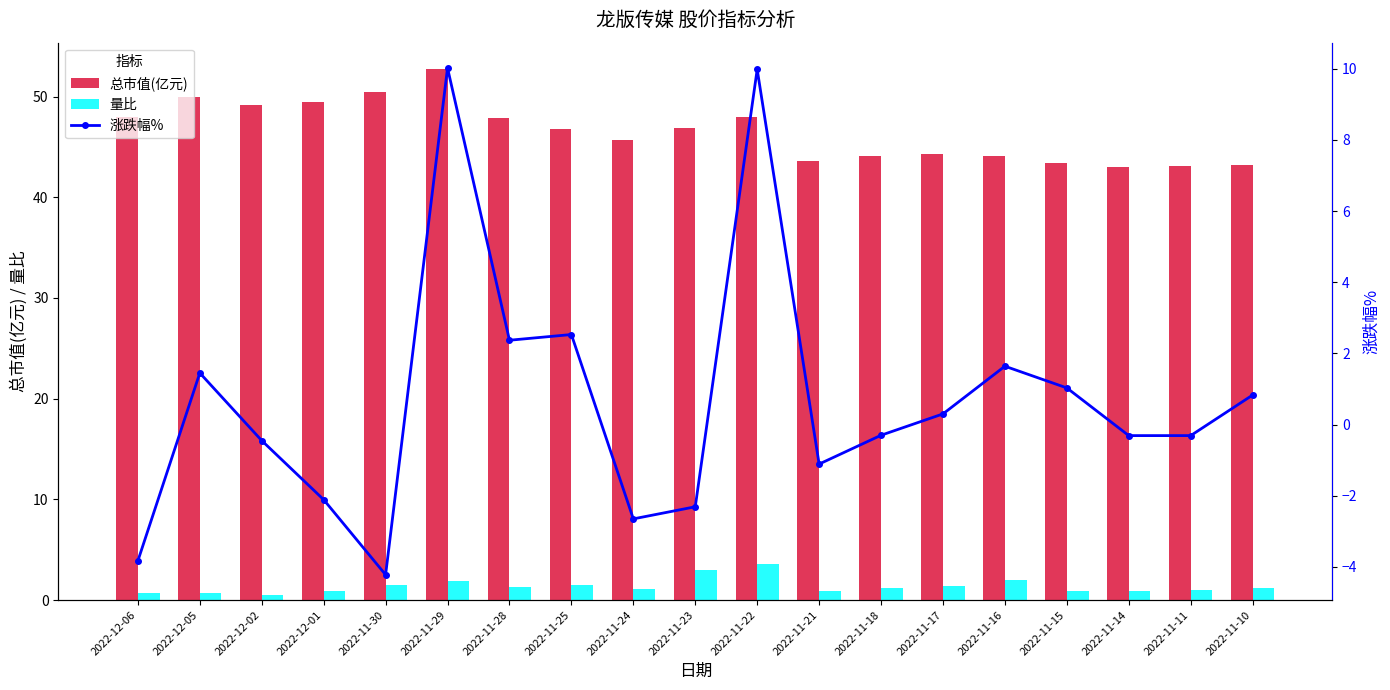

At 2022-12-01, list the series in order from largest to smallest.

总市值(亿元), 量比, 涨跌幅%